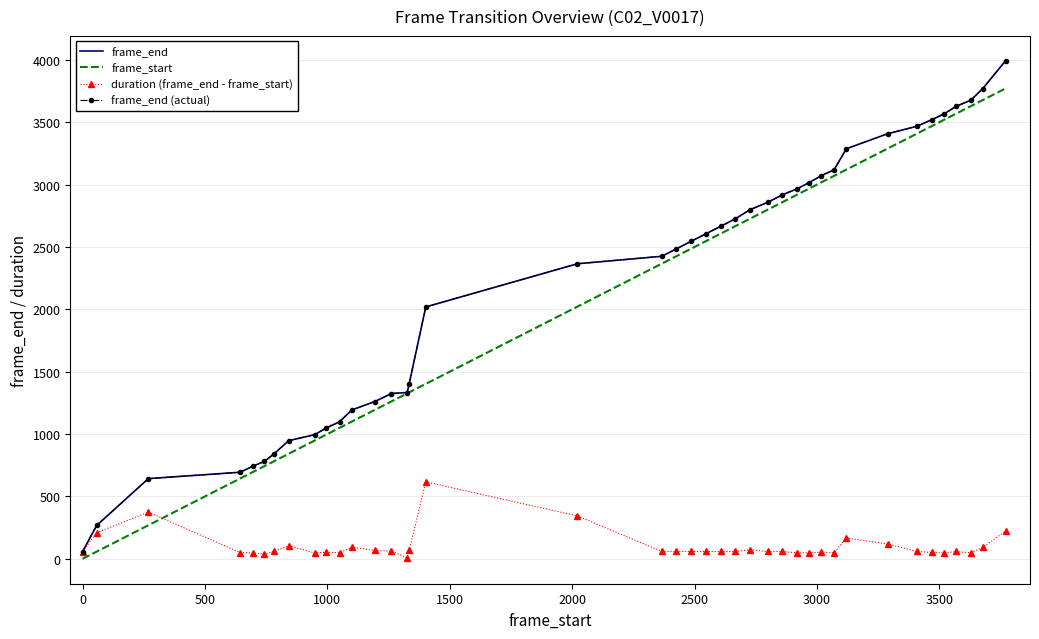

Rank the series by their maximum value, from highest to lowest.

frame_end, frame_end (actual), frame_start, duration (frame_end - frame_start)